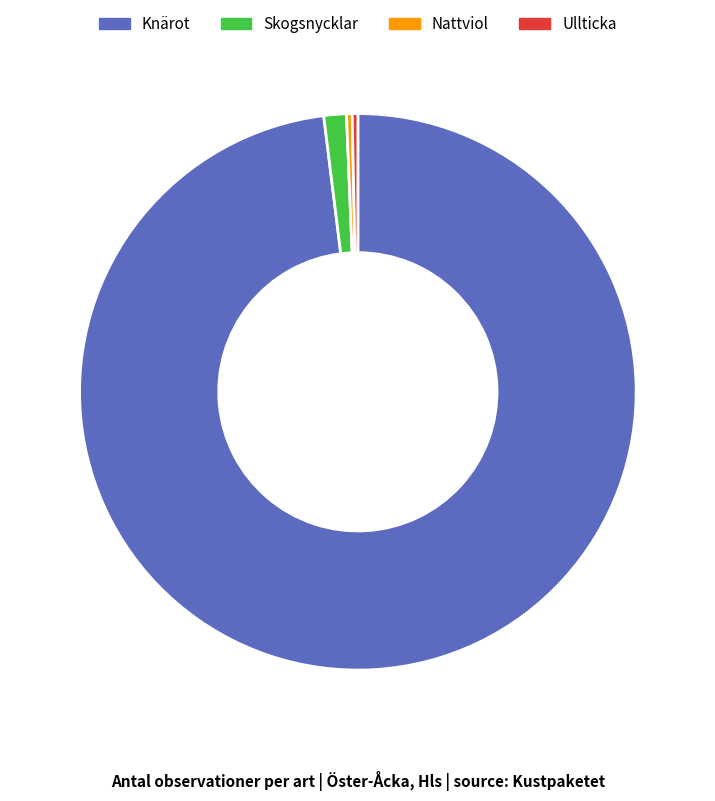

Approximately how many times larger is the value at Ullticka compared to Nattviol?

1.0